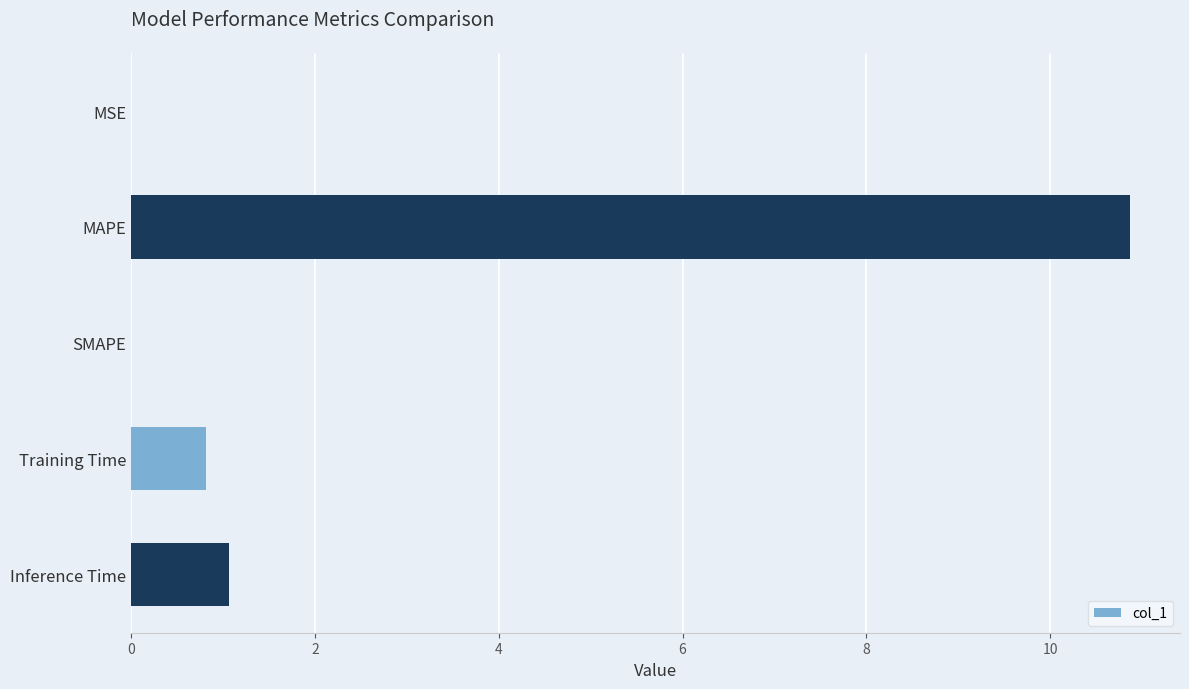

What is the change in value from SMAPE to Inference Time?

+1.1